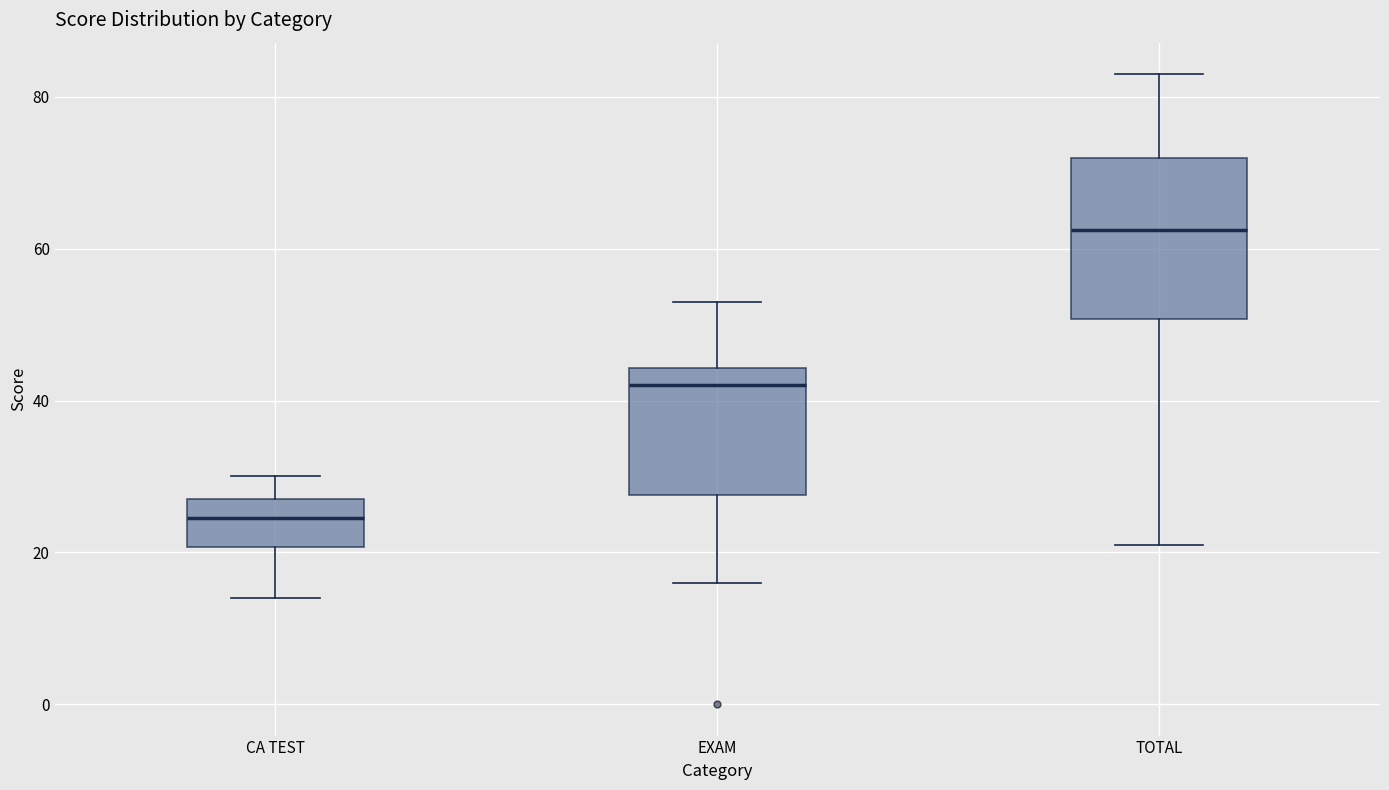

Reading left to right, read every box against the y-axis: the position of its median line, the range the box covers, and the ends of its whiskers. The values are not printed on the chart, so give them approximately, as read against the axis.

CA TEST: median 24, box 20 to 28, whiskers 14 to 30
EXAM: median 42, box 28 to 44, whiskers 16 to 54
TOTAL: median 62, box 50 to 72, whiskers 22 to 84